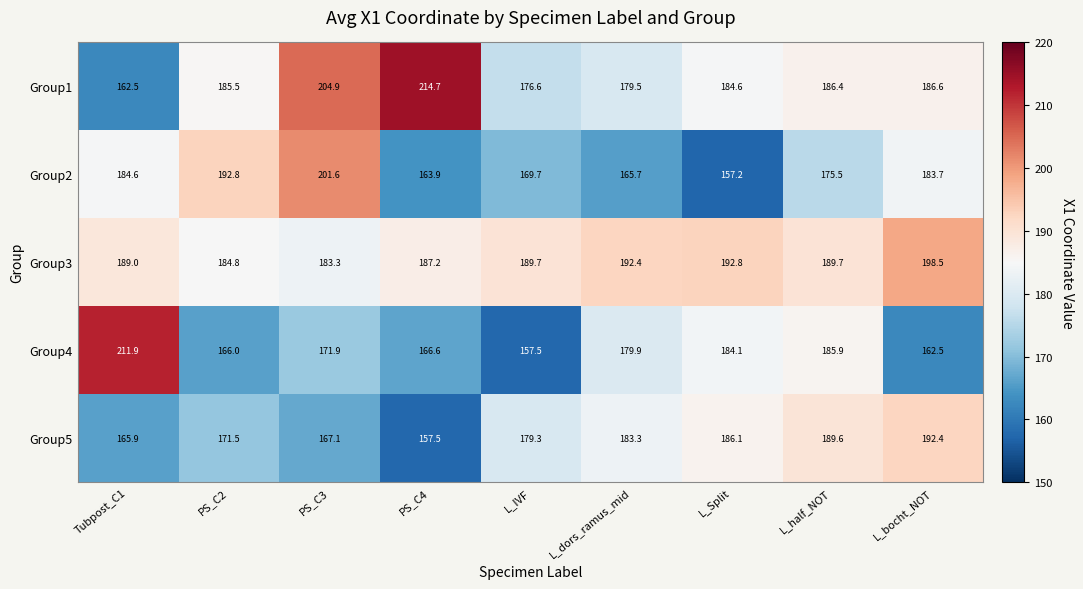

What is the total value across all series at L_IVF?

872.8